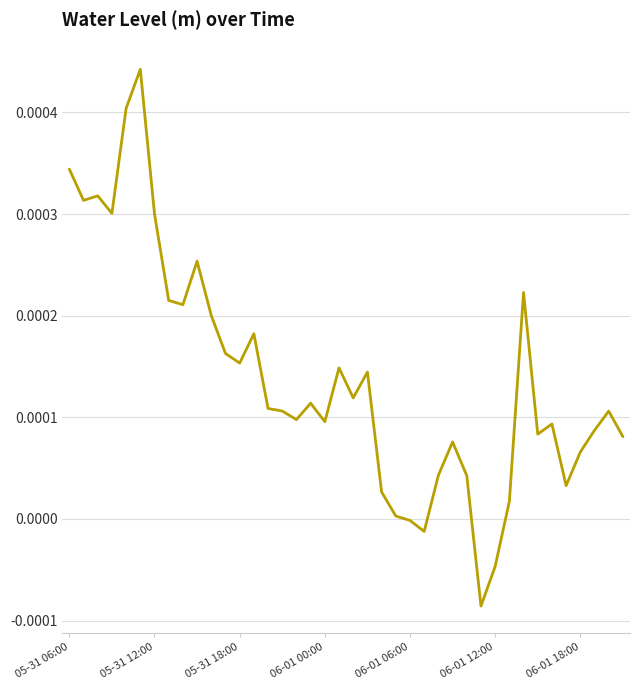

Between 05-31 18:00 and 05-31 06:00, which is larger?

05-31 06:00